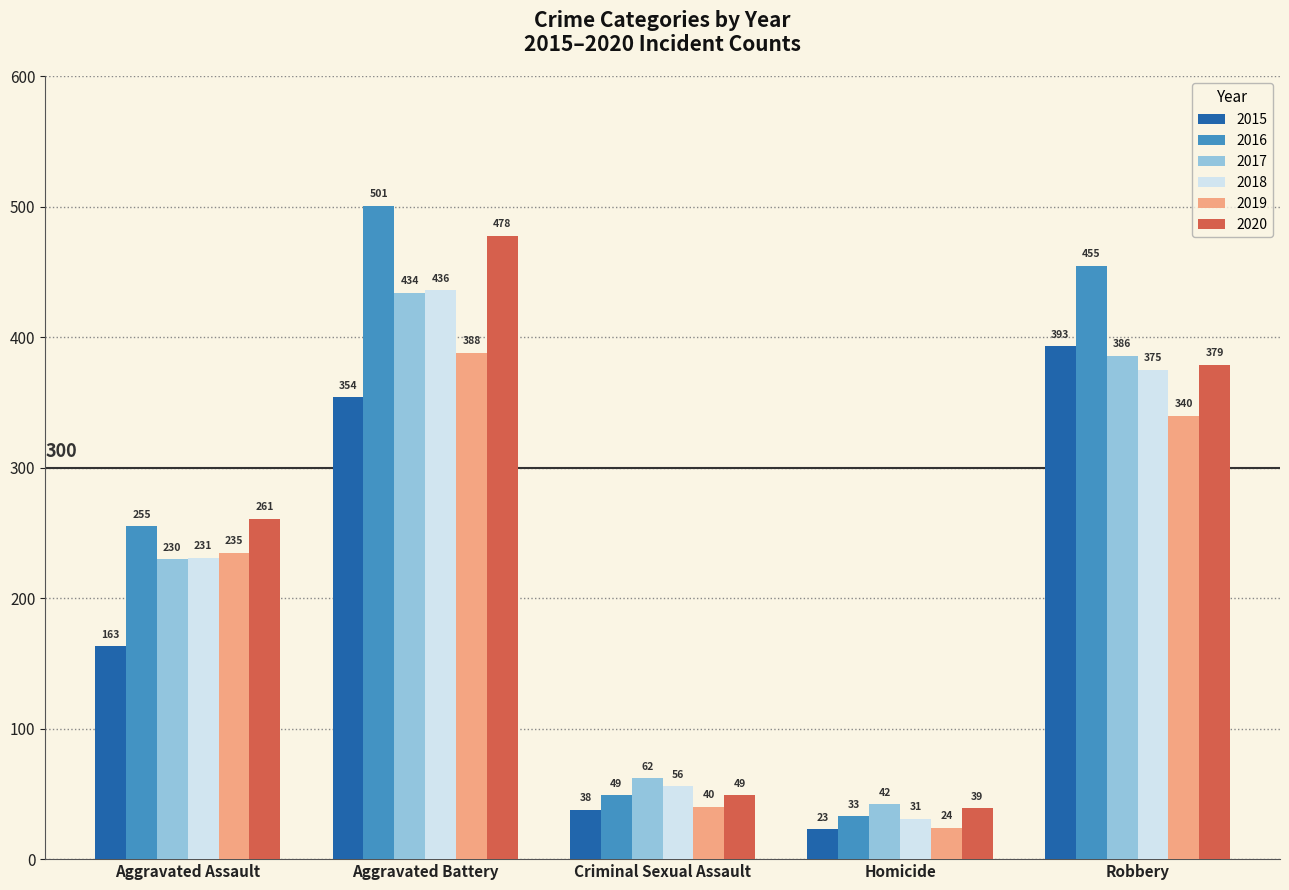

List the labels in order of 2017 value, largest first.

Aggravated Battery, Robbery, Aggravated Assault, Criminal Sexual Assault, Homicide